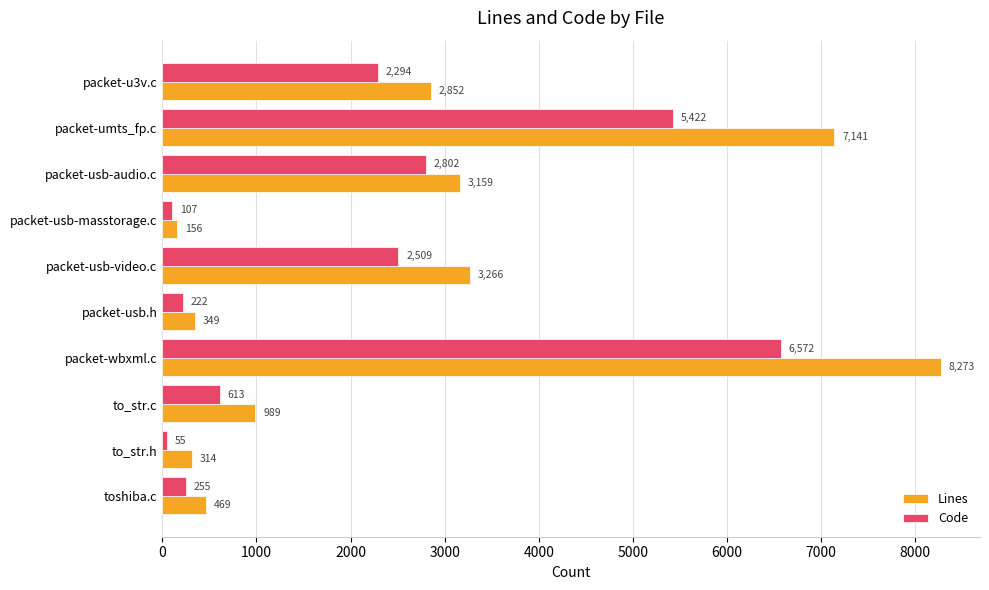

At which category is the sum across all series the highest?

packet-wbxml.c